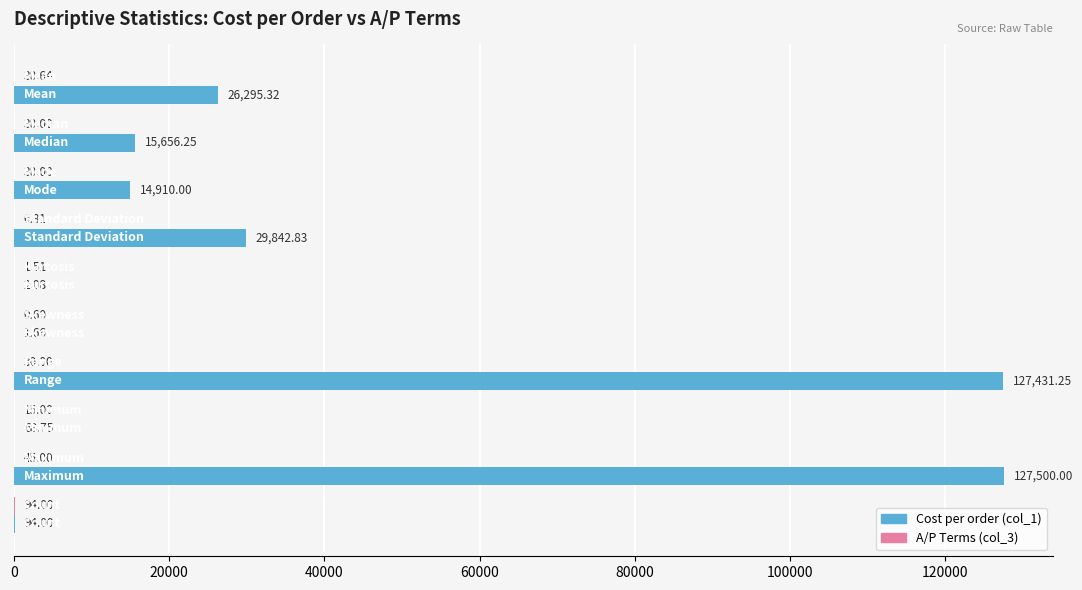

What is the sum of all Cost per order (col_1) values?

341802.1